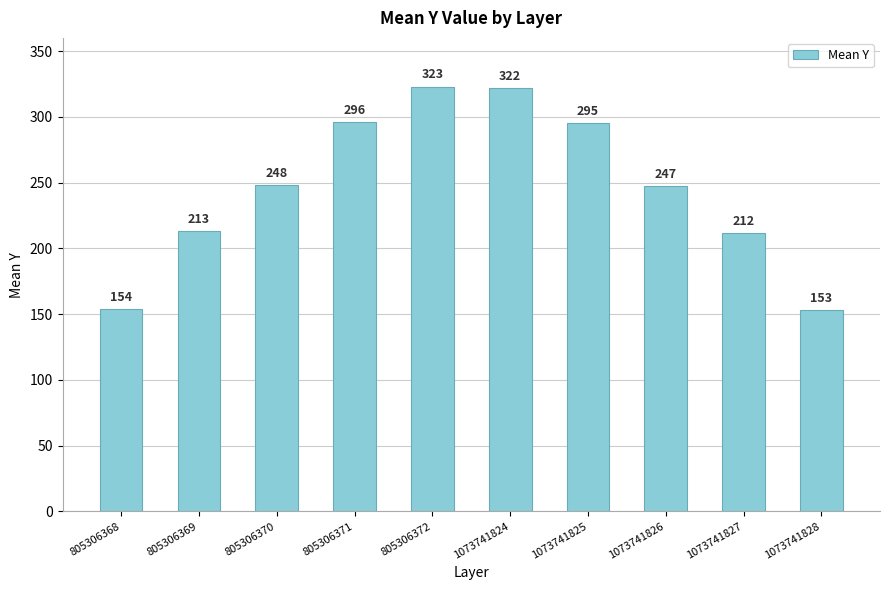

What is the difference between the values at 1073741825 and 1073741828?

142.0